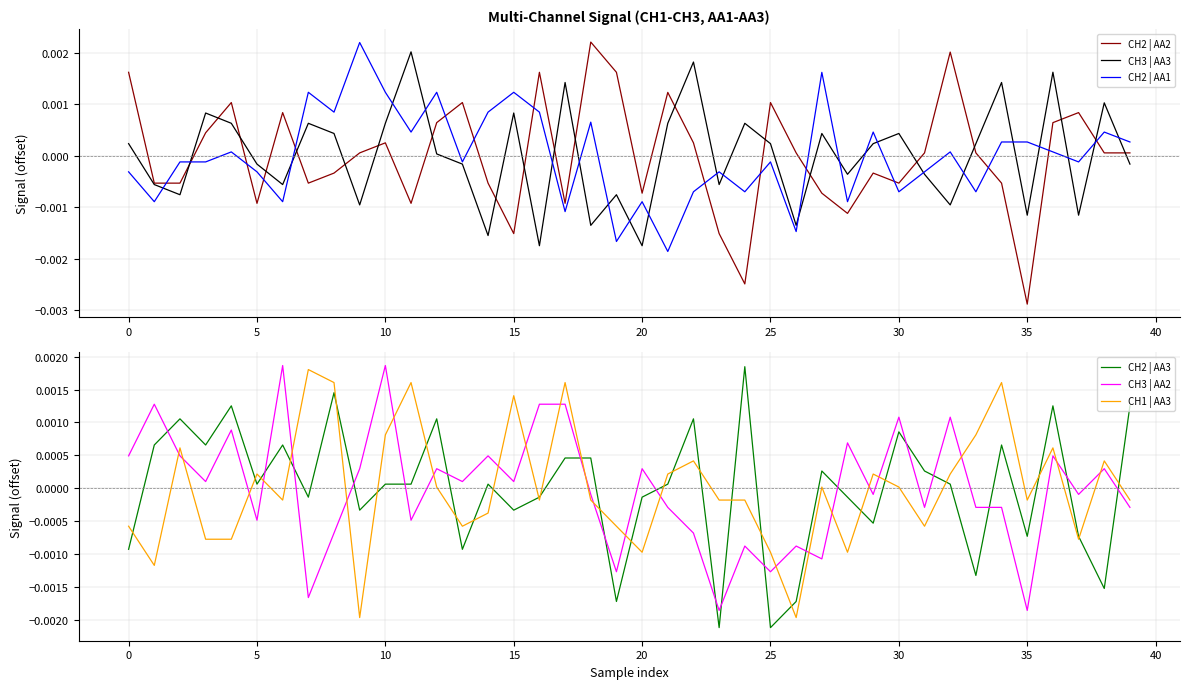

Which series ends up on top after the final intersection of CH3 | AA2 and CH1 | AA3?

CH1 | AA3